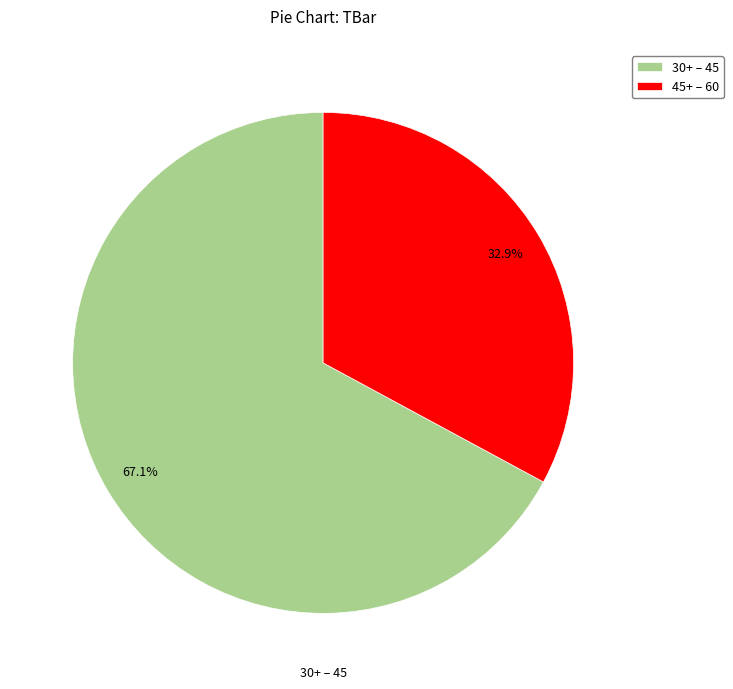

What is the ratio of the value at 30+ – 45 to the value at 45+ – 60?

2.0